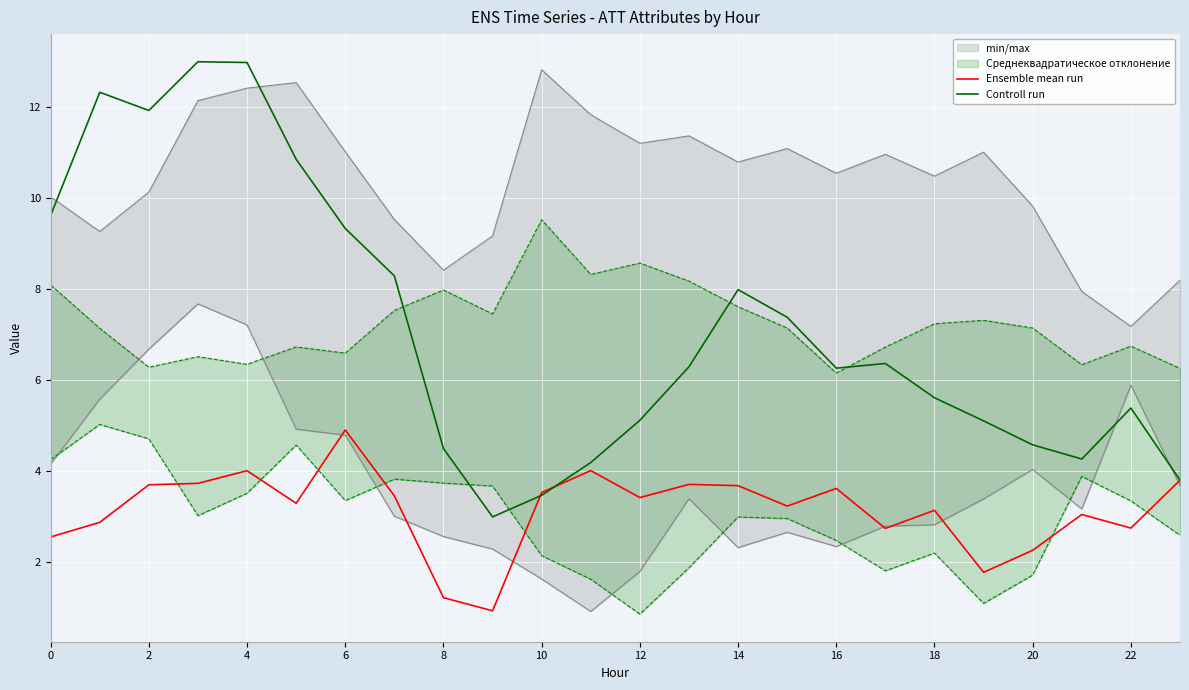

Reading left to right, list all the values displayed in this chart.

Ensemble mean run: 2.6	2.9	3.7	3.7	4.0	3.3	4.9	3.5	1.2	0.9	3.5	4.0	3.4	3.7	3.7	3.2	3.6	2.7	3.1	1.8	2.3	3.1	2.8	3.8
Controll run: 9.6	12.3	11.9	13.0	13.0	10.9	9.3	8.3	4.5	3.0	3.5	4.2	5.1	6.3	8.0	7.4	6.3	6.4	5.6	5.1	4.6	4.3	5.4	3.8